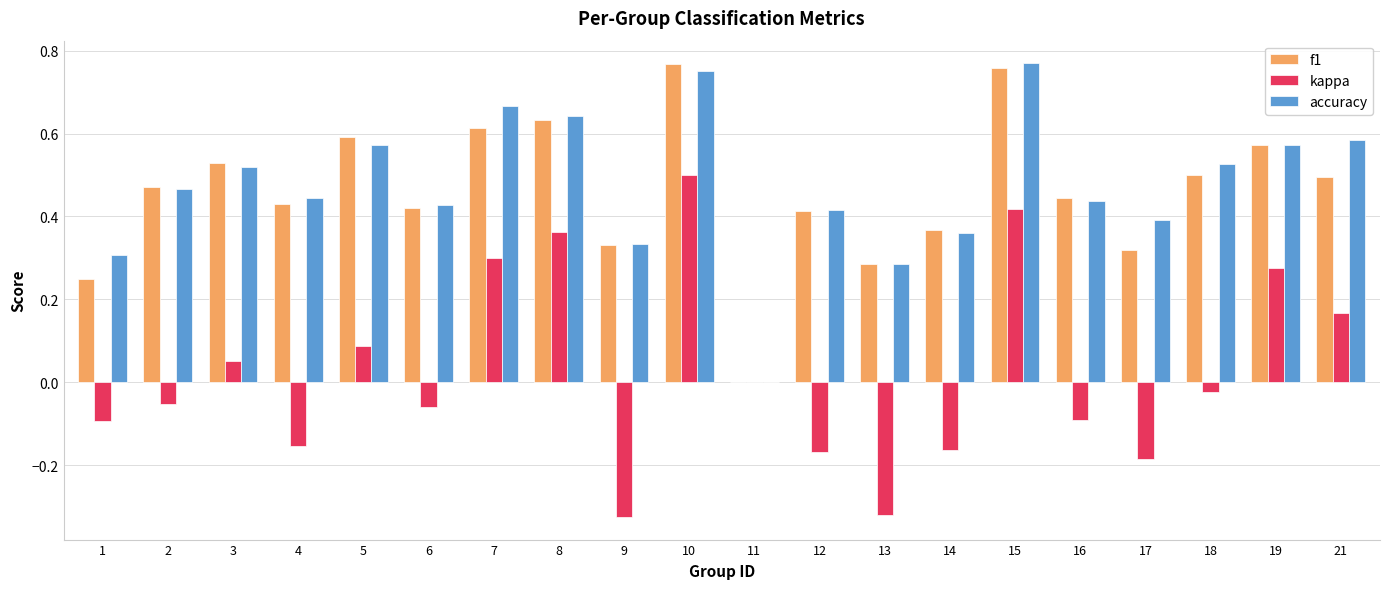

How many groups of bars are there?

20